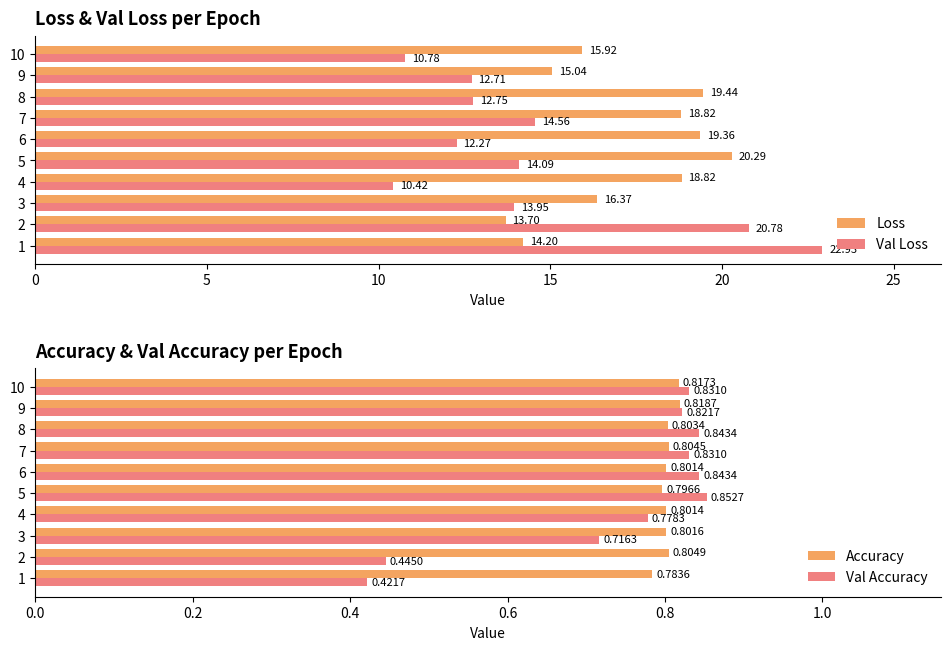

Reading left to right, transcribe all the data shown in this chart.

Loss: 14.2	13.7	16.4	18.8	20.3	19.4	18.8	19.4	15.0	15.9
Val Loss: 22.9	20.8	13.9	10.4	14.1	12.3	14.6	12.7	12.7	10.8
Accuracy: 0.8	0.8	0.8	0.8	0.8	0.8	0.8	0.8	0.8	0.8
Val Accuracy: 0.4	0.4	0.7	0.8	0.9	0.8	0.8	0.8	0.8	0.8